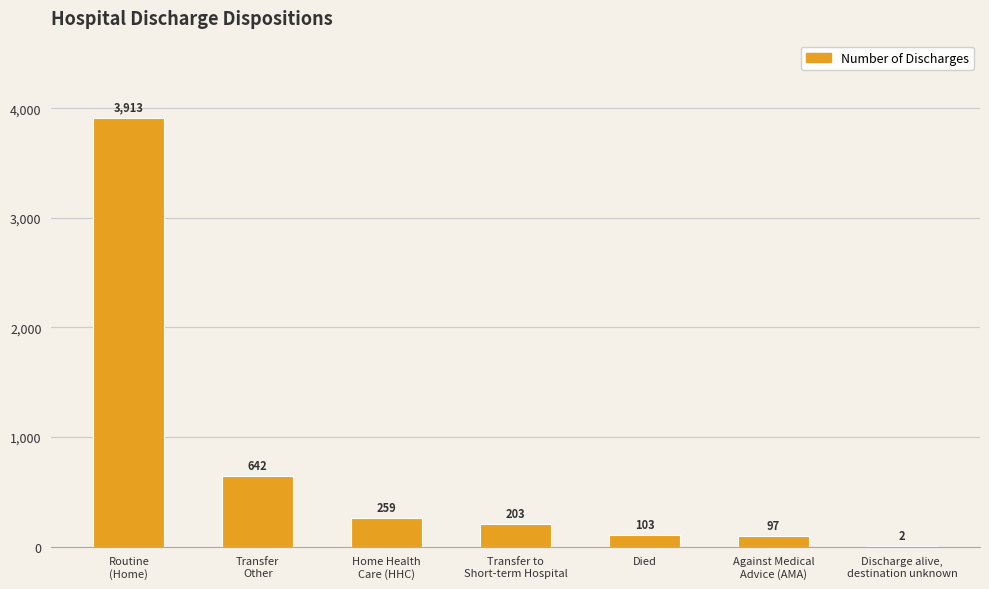

Where is the data nearest to the value 1957?

Transfer
Other